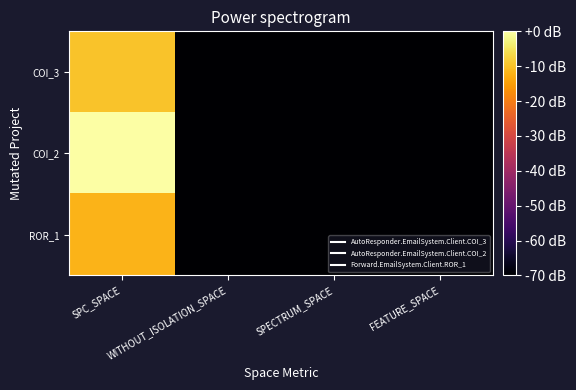

Reading right to left, transcribe all the data shown in this chart.

COI_3: FEATURE_SPACE=-70.0	SPECTRUM_SPACE=-70.0	WITHOUT_ISOLATION_SPACE=-70.0	SPC_SPACE=-9.7
COI_2: FEATURE_SPACE=-70.0	SPECTRUM_SPACE=-70.0	WITHOUT_ISOLATION_SPACE=-70.0	SPC_SPACE=-0.0
ROR_1: FEATURE_SPACE=-70.0	SPECTRUM_SPACE=-70.0	WITHOUT_ISOLATION_SPACE=-70.0	SPC_SPACE=-11.8